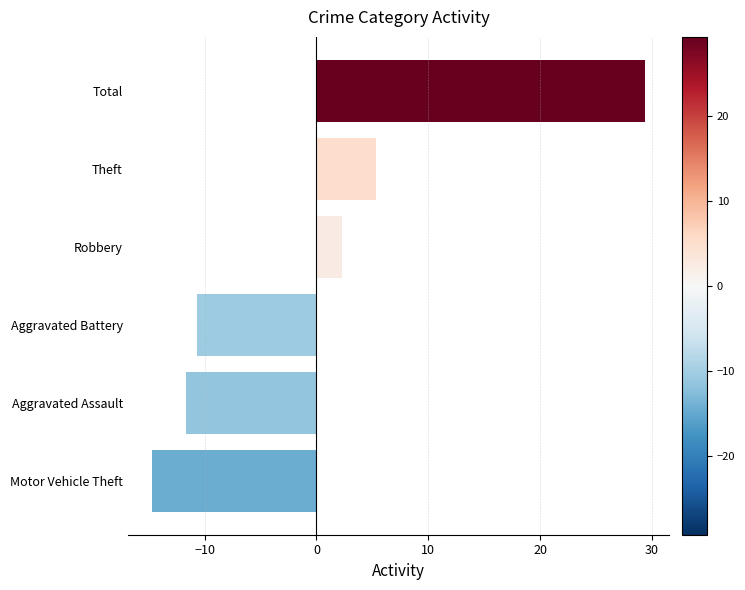

Count the number of data series in this chart.

1